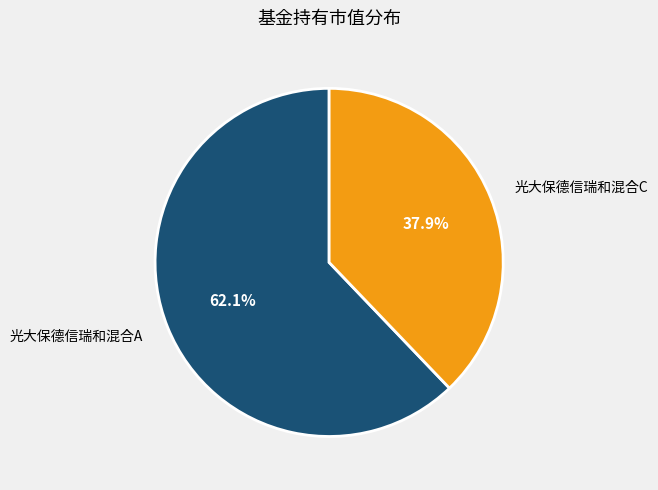

What percentage do 光大保德信瑞和混合A and 光大保德信瑞和混合C together represent?

100.0%